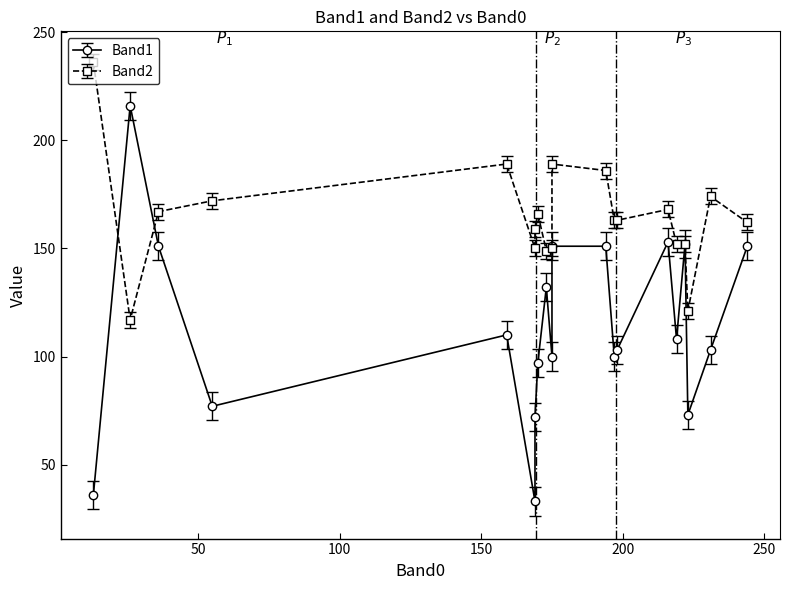

Is it true that Band2 equals 53 at 244?

False